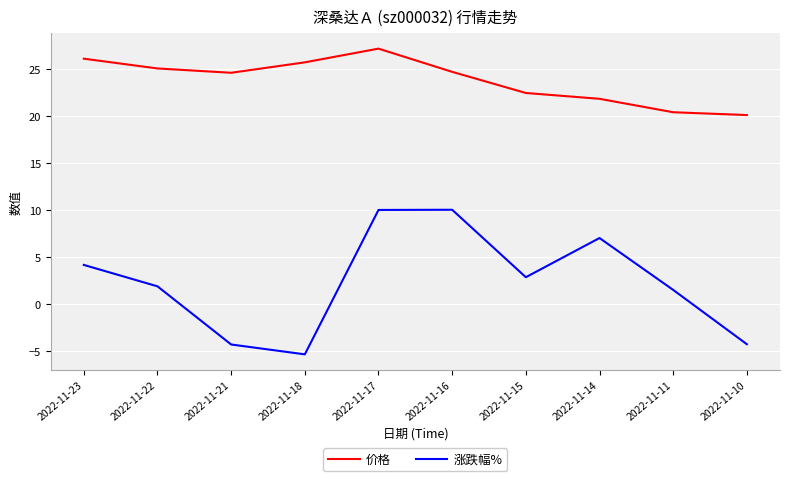

True or false: 价格 and 涨跌幅% cross at least once.

False